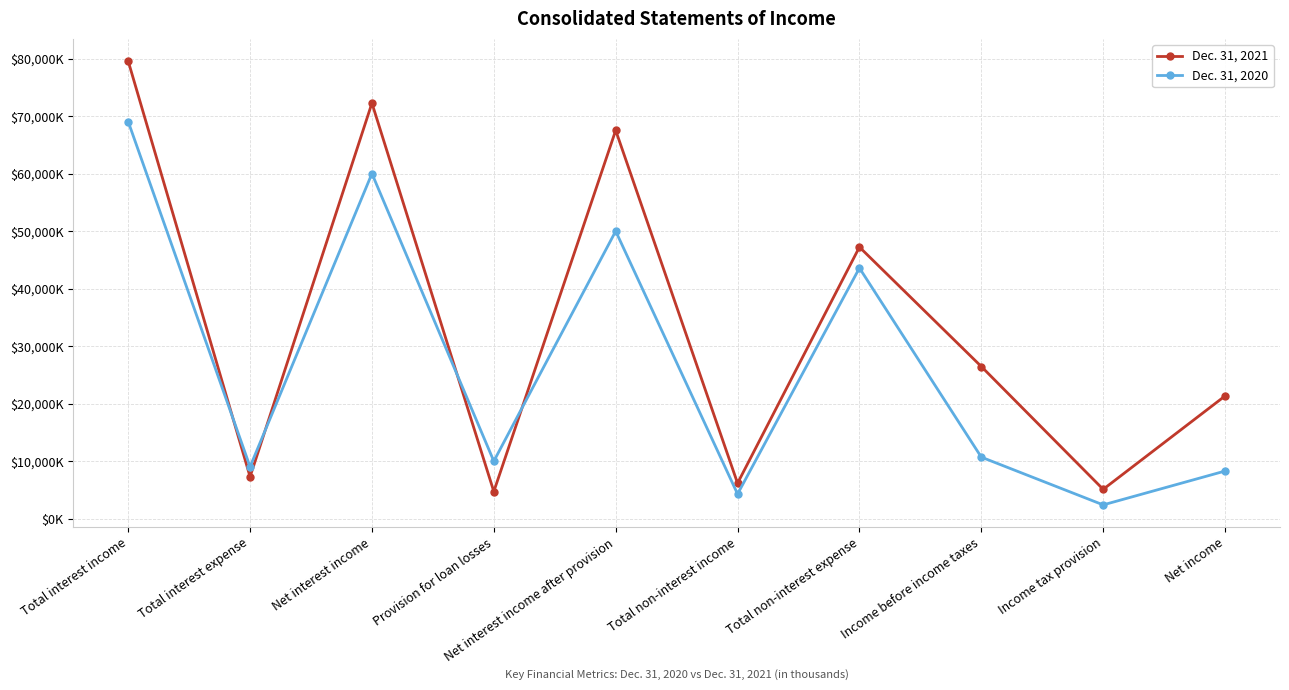

What are all the series names shown in the legend?

Dec. 31, 2021, Dec. 31, 2020